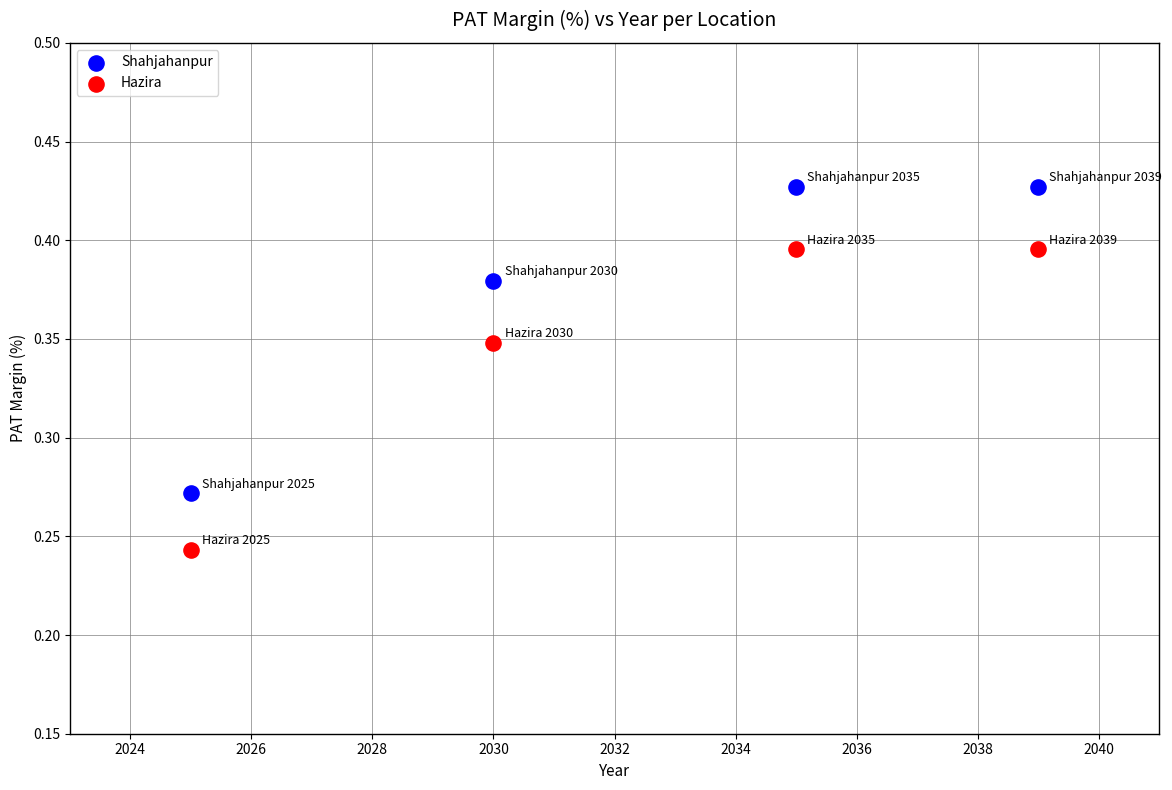

Which series reaches the minimum Y coordinate?

Hazira